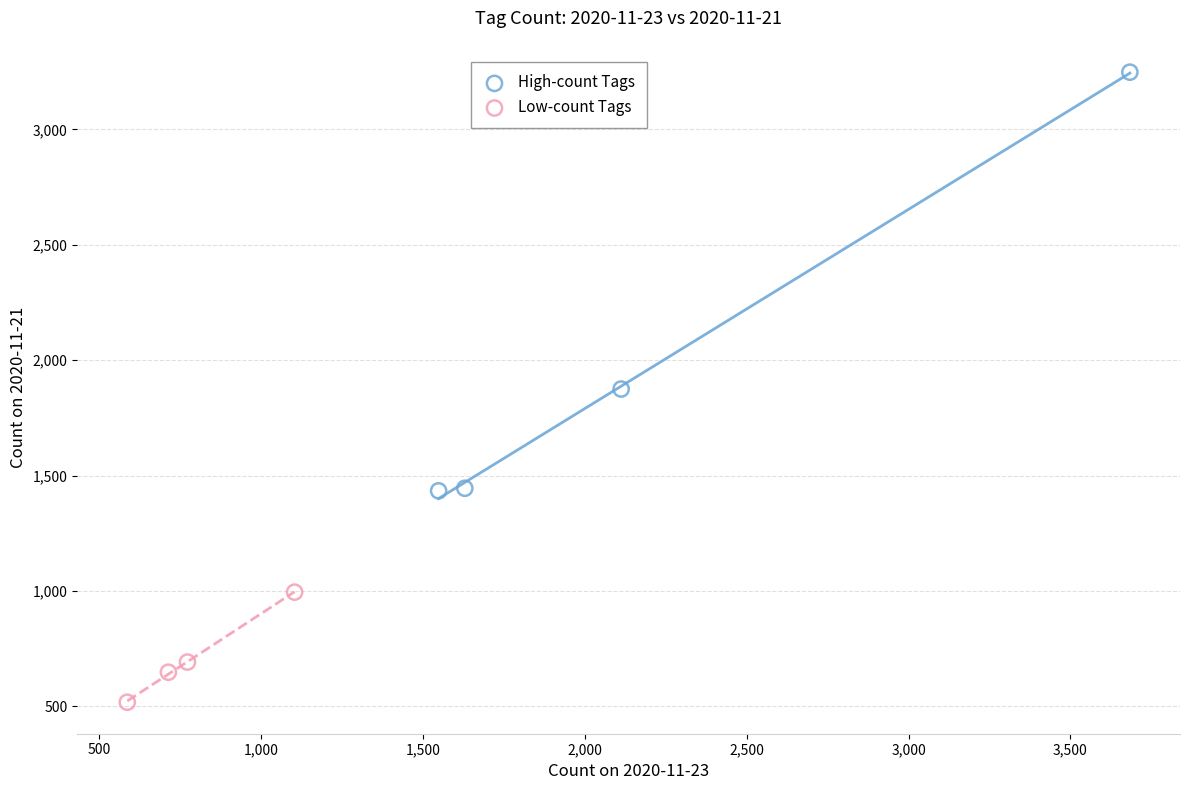

Which series reaches the minimum Y coordinate?

Low-count Tags